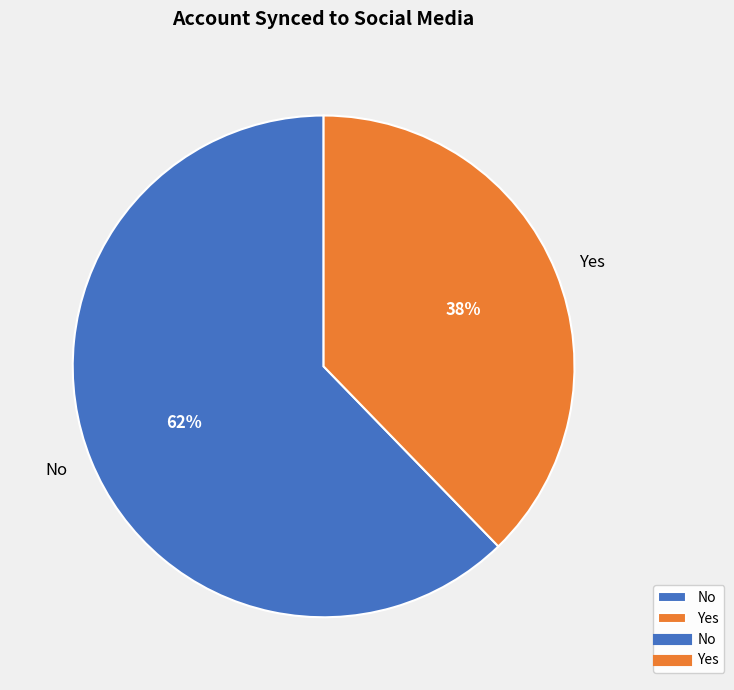

Which category has the smallest portion of the pie?

Yes